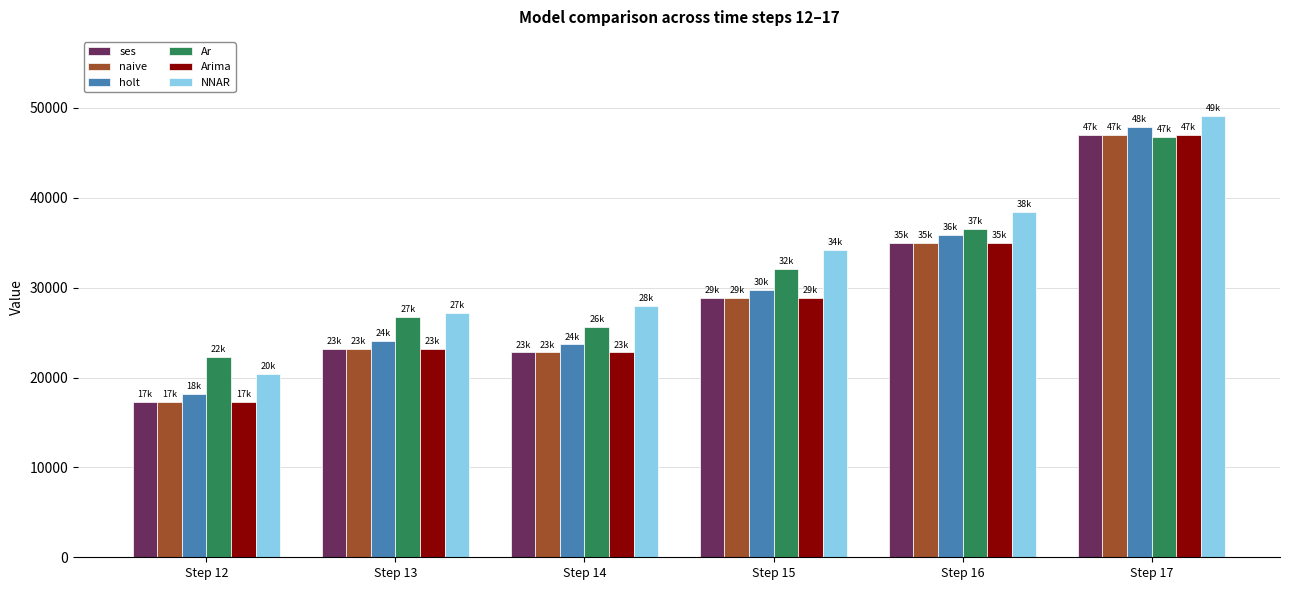

At which label is holt closest to 33052?

Step 16